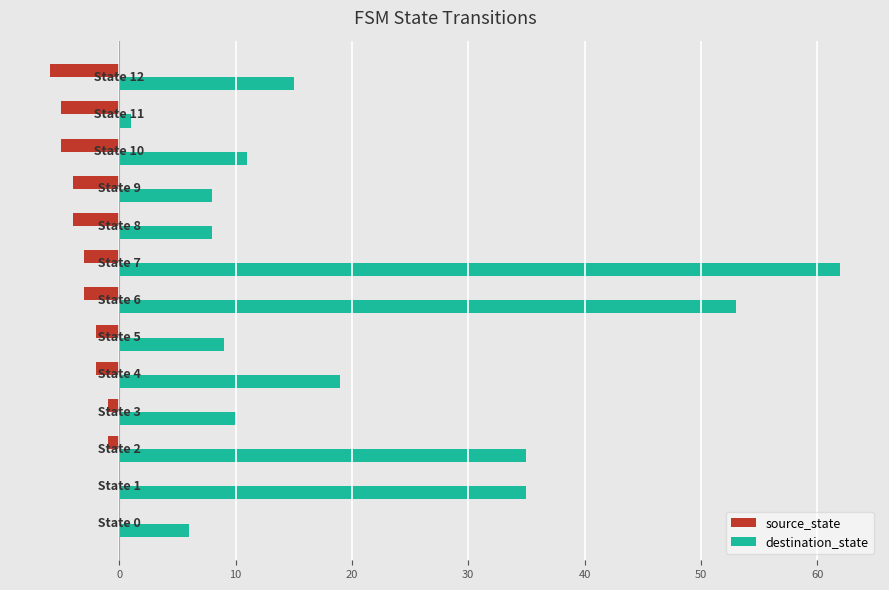

What is the maximum value shown in the chart?

62